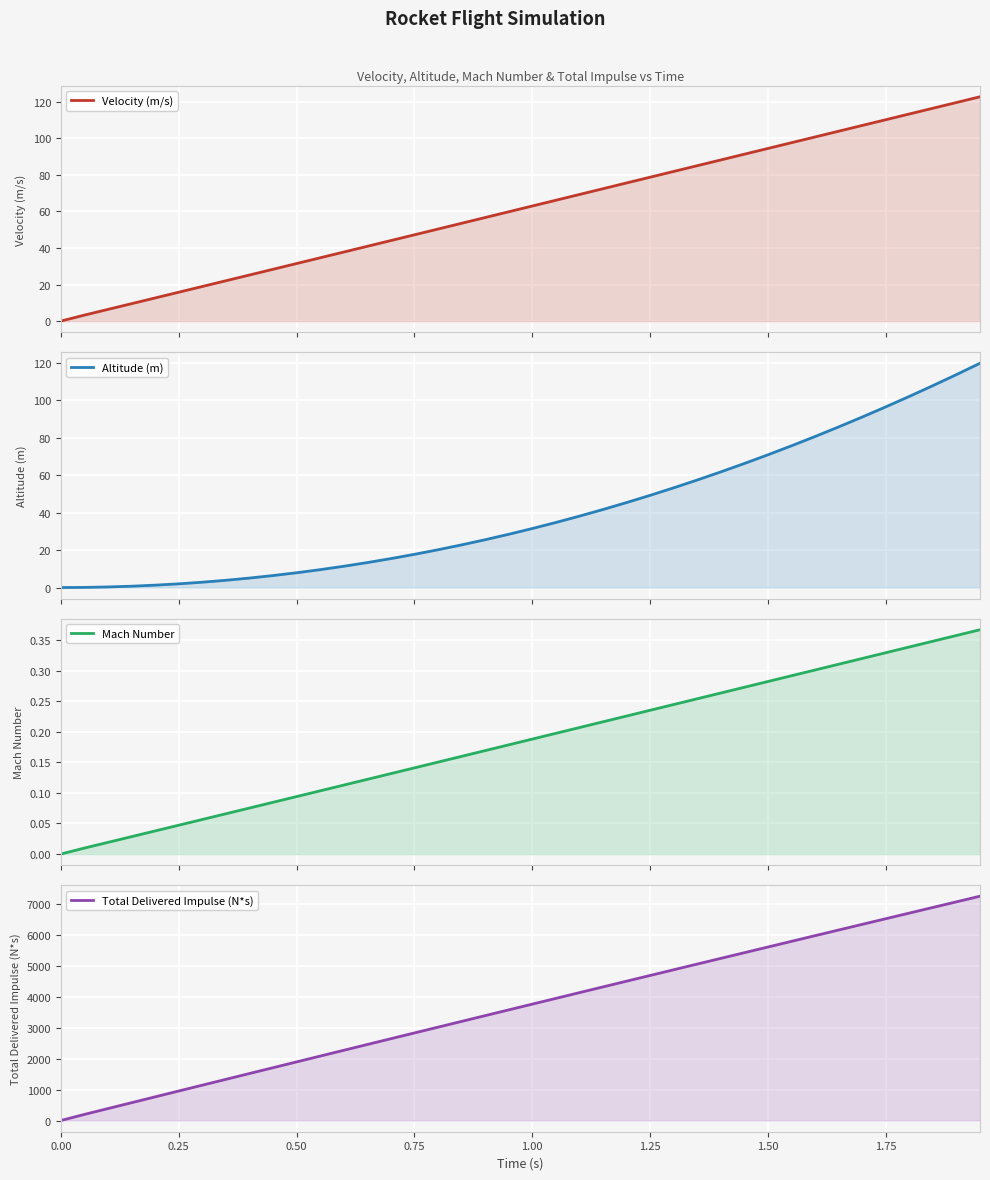

What is the average value of the Mach Number series?

0.2